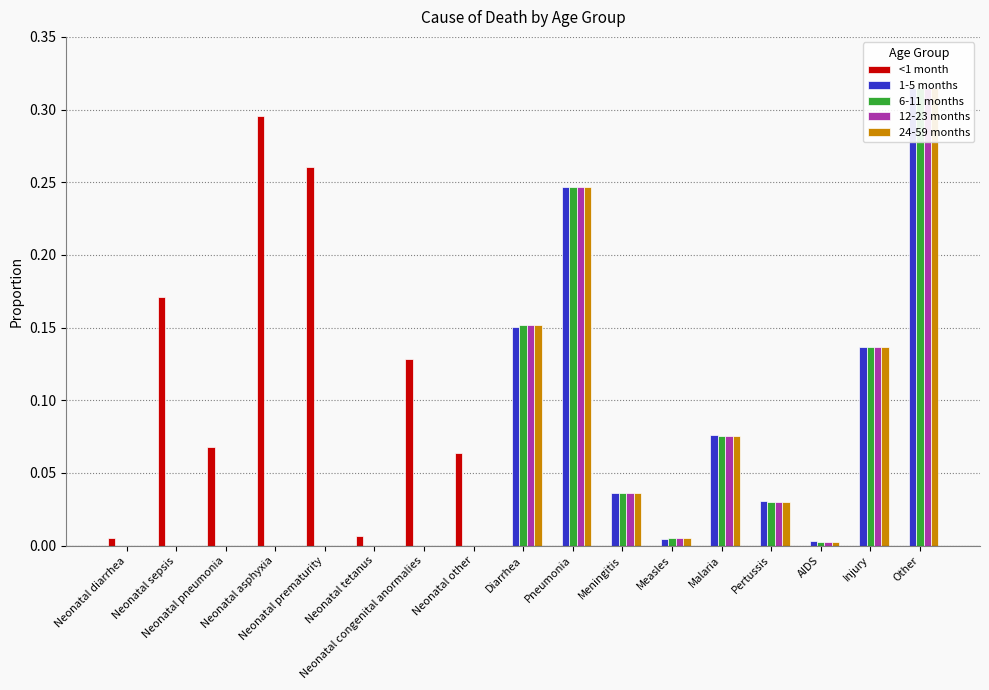

Are the bars horizontal?

No